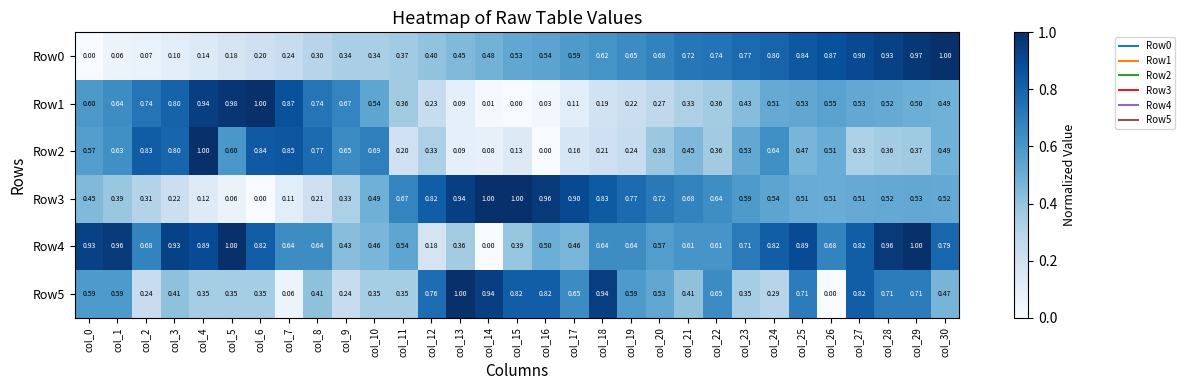

Is the value of Row1 at col_22 greater than the value of Row2 at col_12?

Yes